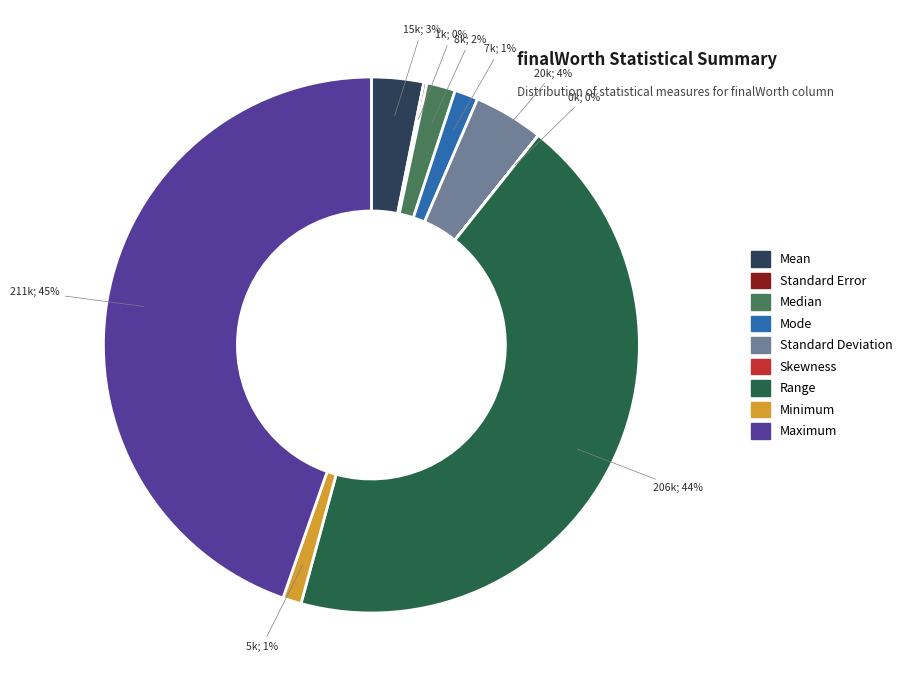

Is there a majority slice in this chart?

No